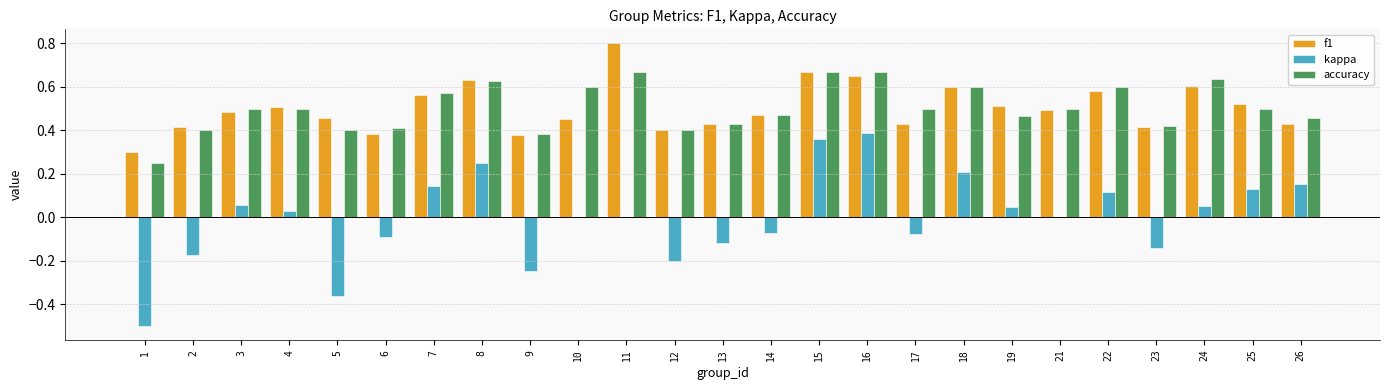

What is the sum of all f1 values?

12.6